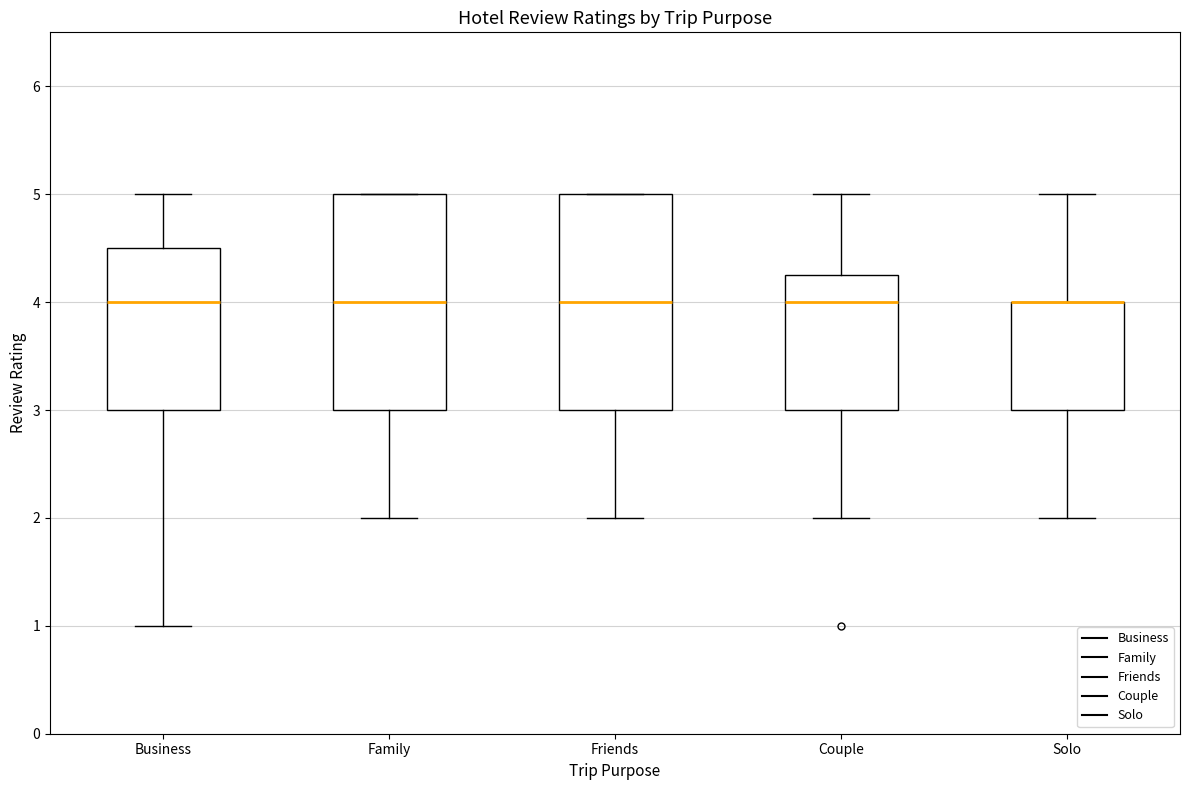

Reading left to right, read every box against the y-axis: the position of its median line, the range the box covers, and the ends of its whiskers. The values are not printed on the chart, so give them approximately, as read against the axis.

Business: median 4.0, box 3.0 to 4.5, whiskers 1.0 to 5.0
Family: median 4.0, box 3.0 to 5.0, whiskers 2.0 to 5.0
Friends: median 4.0, box 3.0 to 5.0, whiskers 2.0 to 5.0
Couple: median 4.0, box 3.0 to 4.3, whiskers 2.0 to 5.0
Solo: median 4.0 (drawn on the box's upper edge), box 3.0 to 4.0, whiskers 2.0 to 5.0